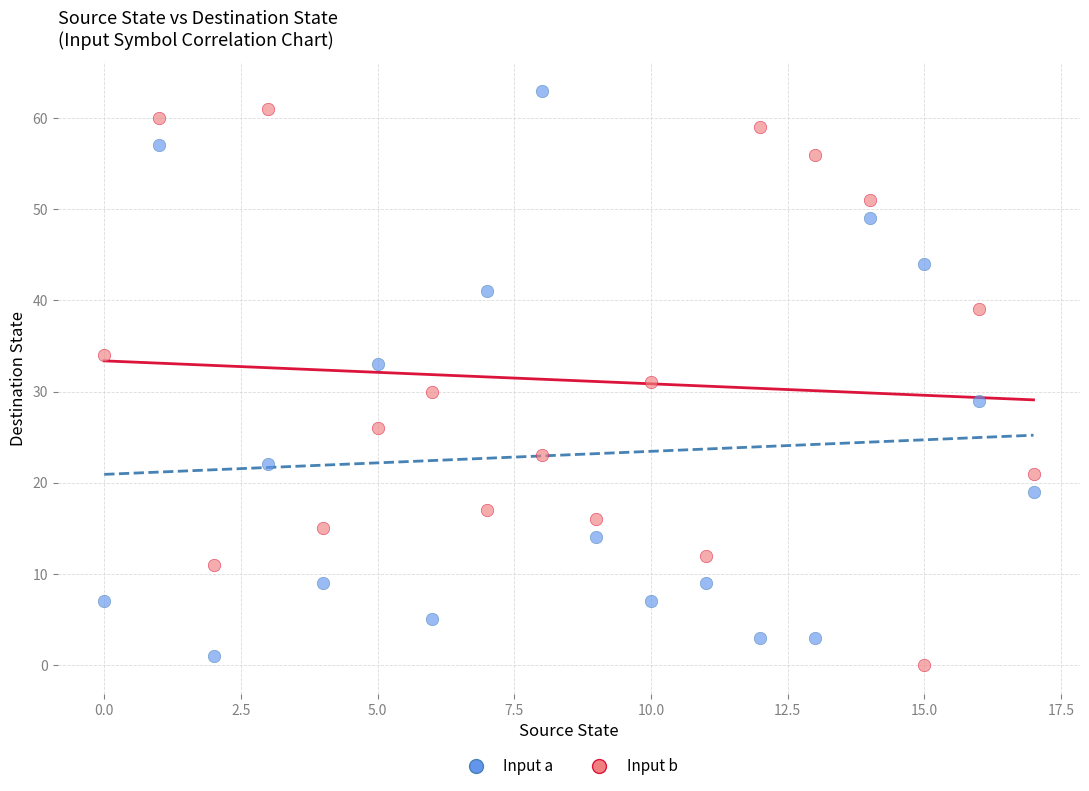

Across all data points, what is the range of Y values (max minus min)?

63